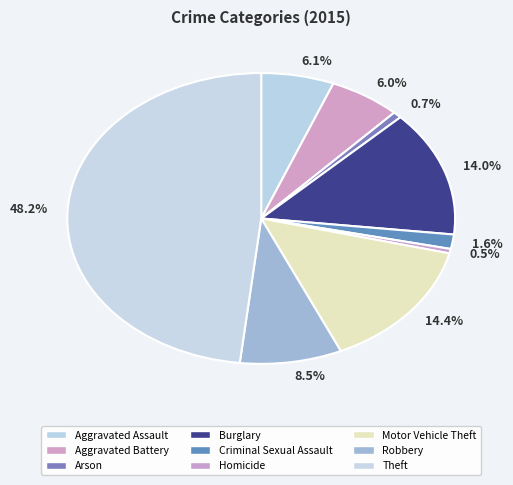

Which has a higher value, 14.0% or 0.7%?

14.0%